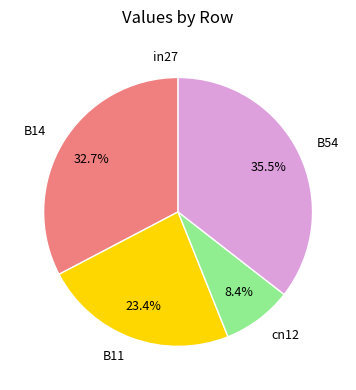

Which category has the biggest portion of the pie?

B54